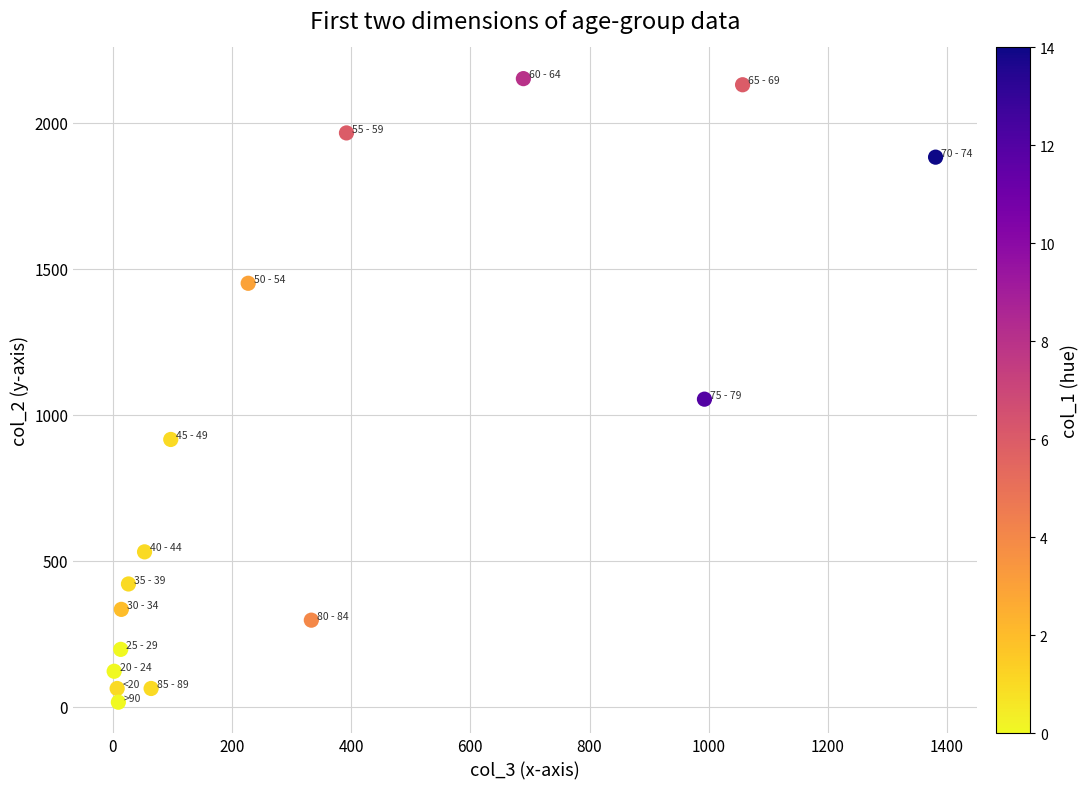

What is the range of X values (max minus min)?

1379